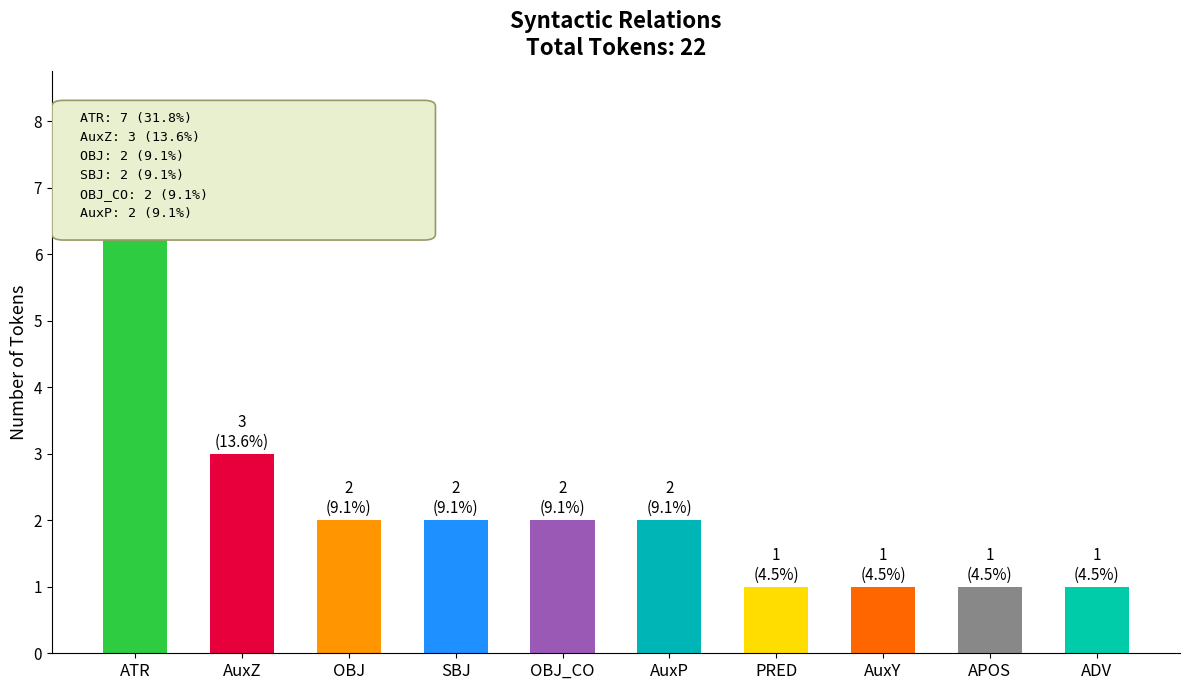

What is the greatest value displayed?

7